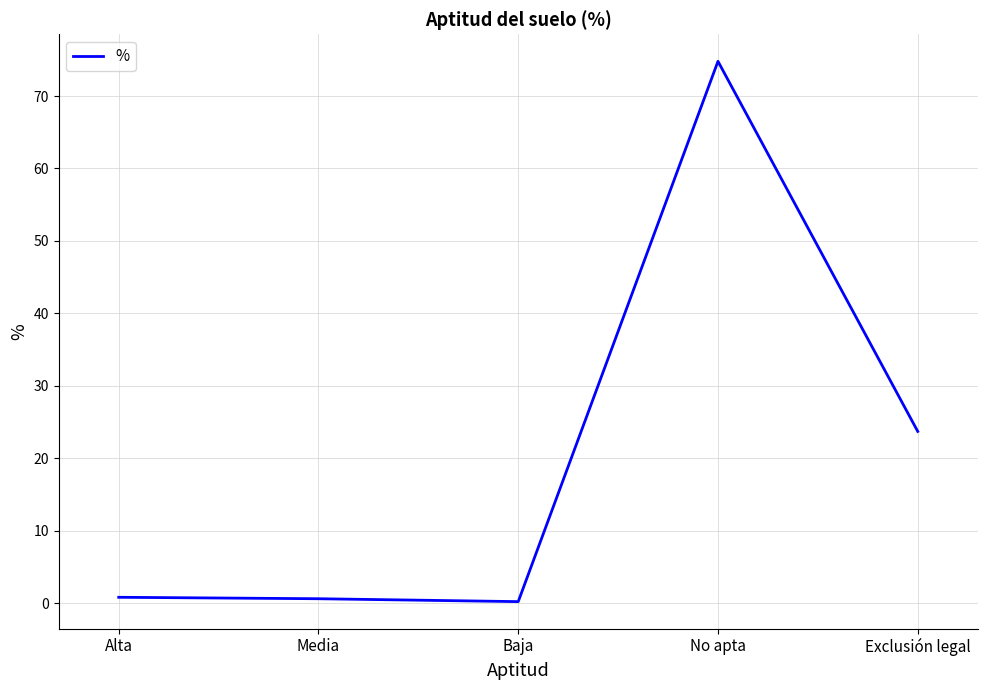

How many series are shown in this chart?

1